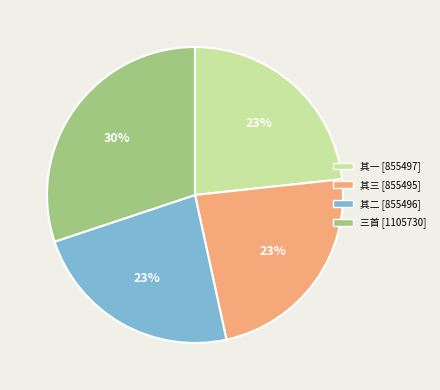

To the nearest percent, what is the average slice percentage?

25%